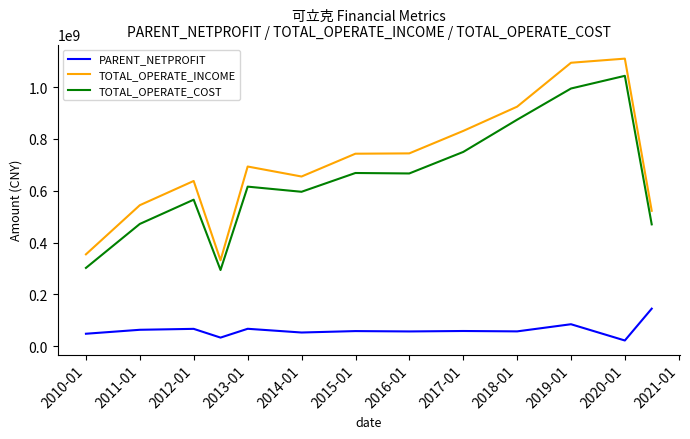

True or false: TOTAL_OPERATE_COST and TOTAL_OPERATE_INCOME cross at least once.

False